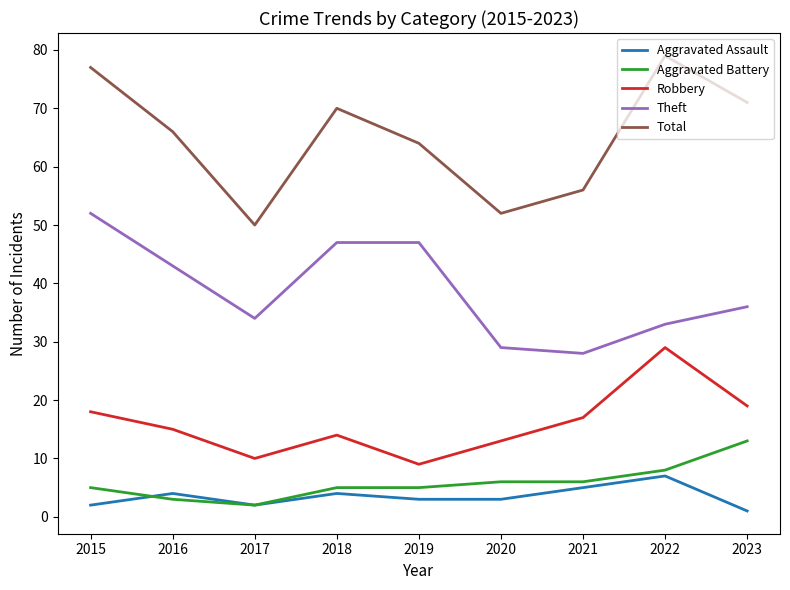

What is the difference between the highest and lowest values at 2015?

75